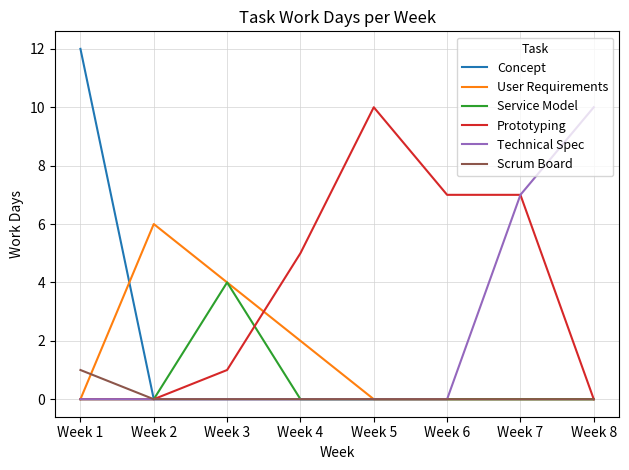

What is the difference between the highest and lowest values at Week 3?

4